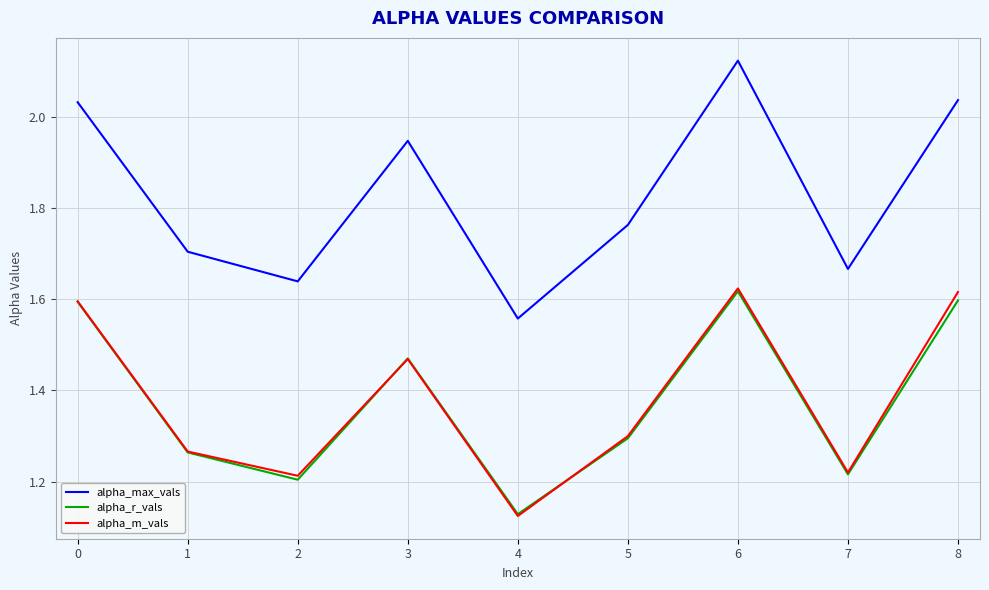

What is the spread (max minus min) of values at 4?

0.4